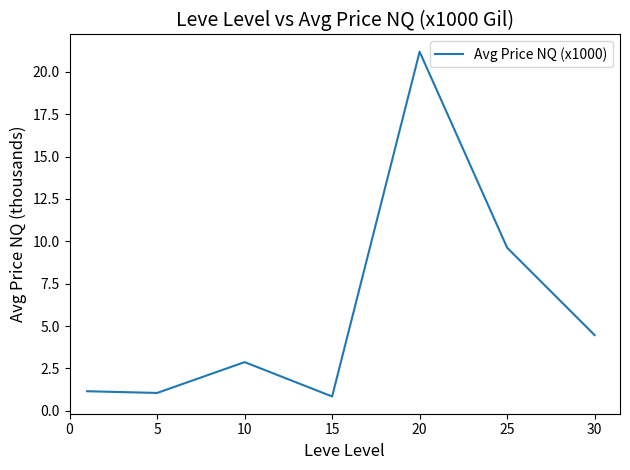

What is the difference between the maximum and minimum values?

20.3